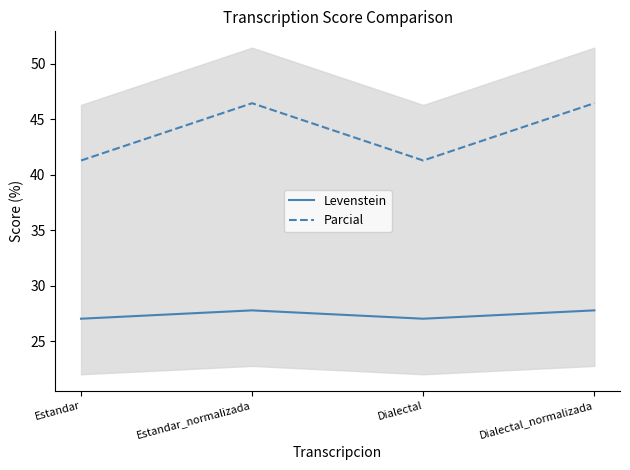

Which label corresponds to the largest value in the chart?

Estandar_normalizada